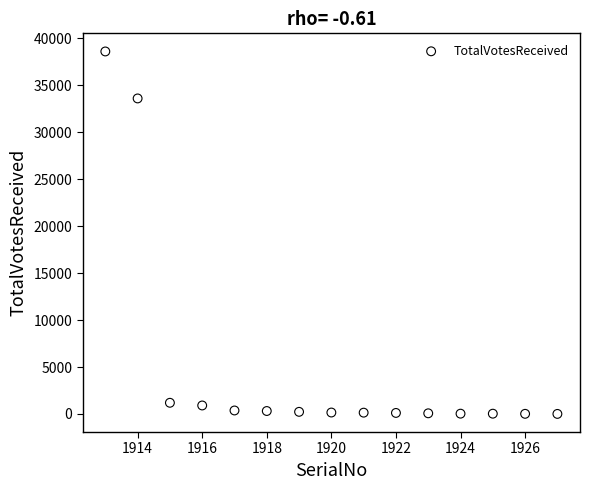

What Y value in the scatter plot is closest to 19300?

33591